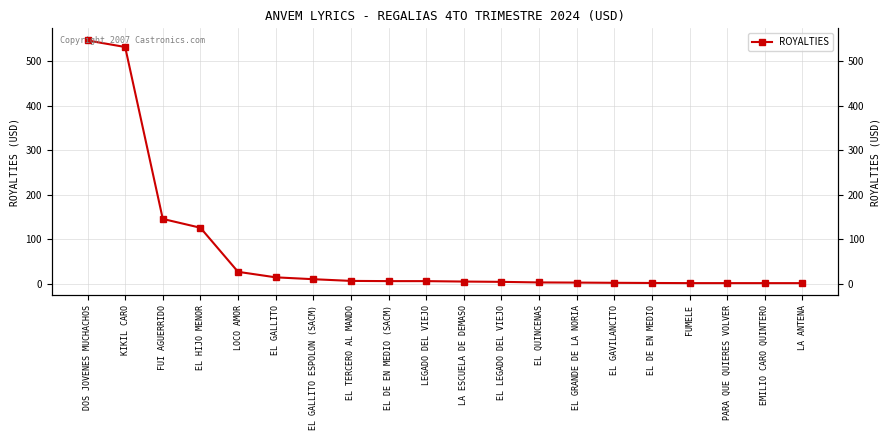

At which label does the data first exceed 5?

DOS JOVENES MUCHACHOS